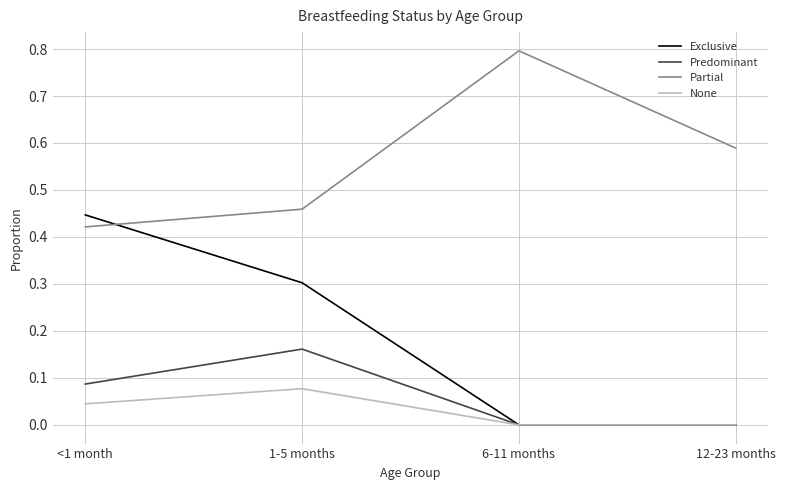

Which series has the widest spread of values?

Exclusive